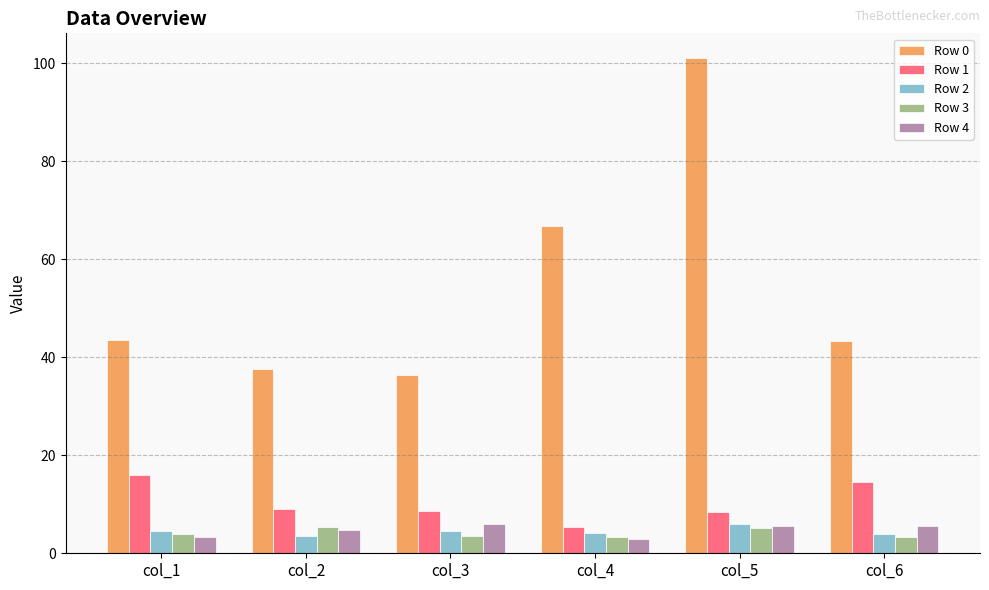

Which series has the widest spread of values?

Row 0